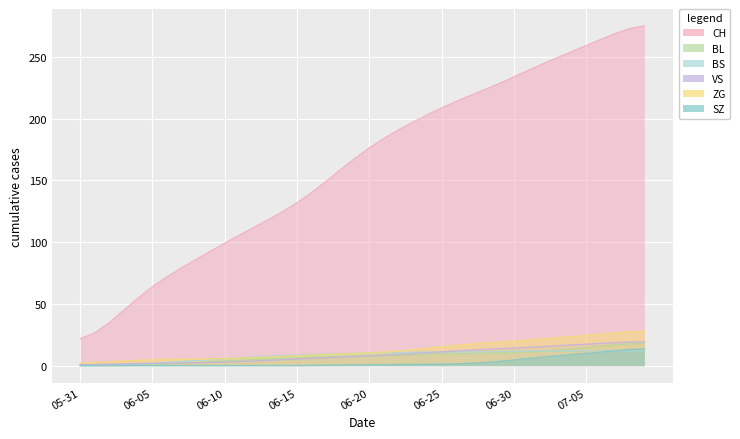

What is the value of the BS point at the 39th from the left?

12.0